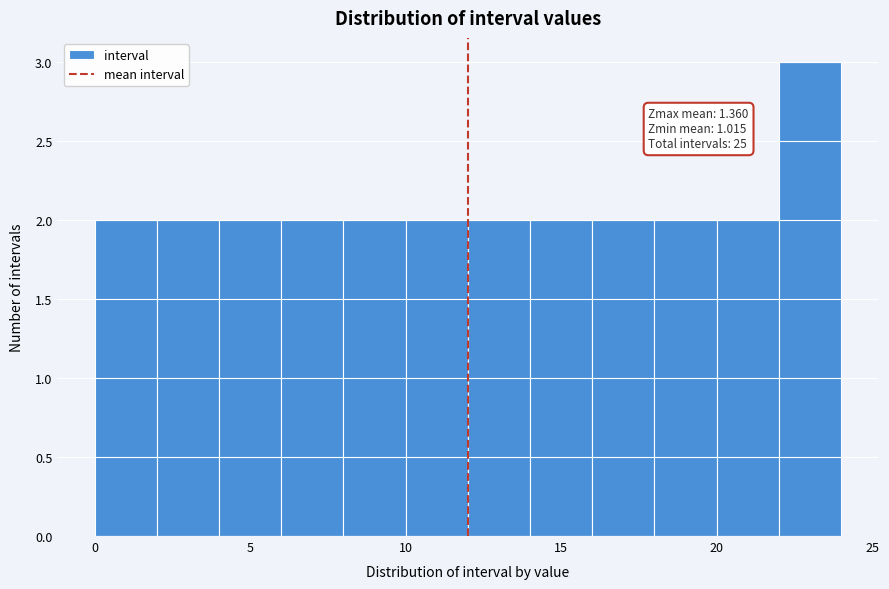

Over which range of the x-axis is the bar tallest?

22 to 24